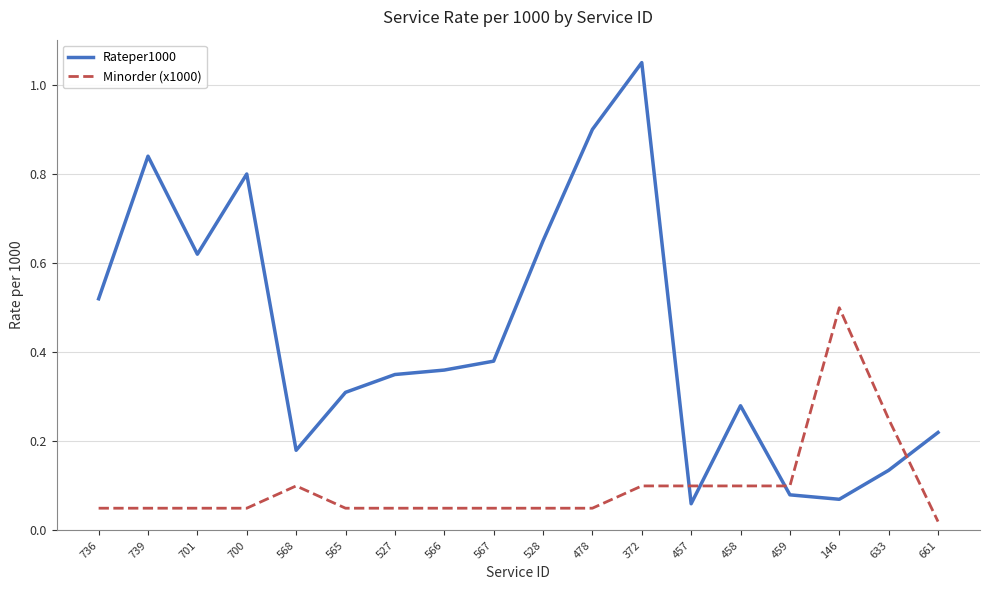

True or false: Rateper1000 has a value of 0.9 at 528.

False